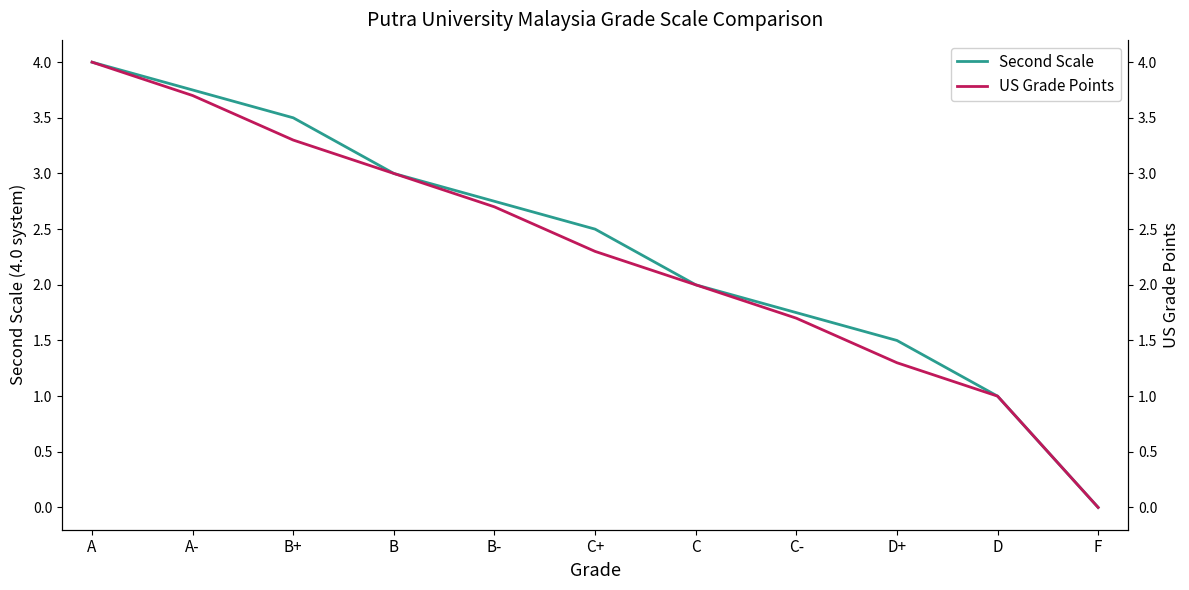

What is the total value across all series at B?

6.0